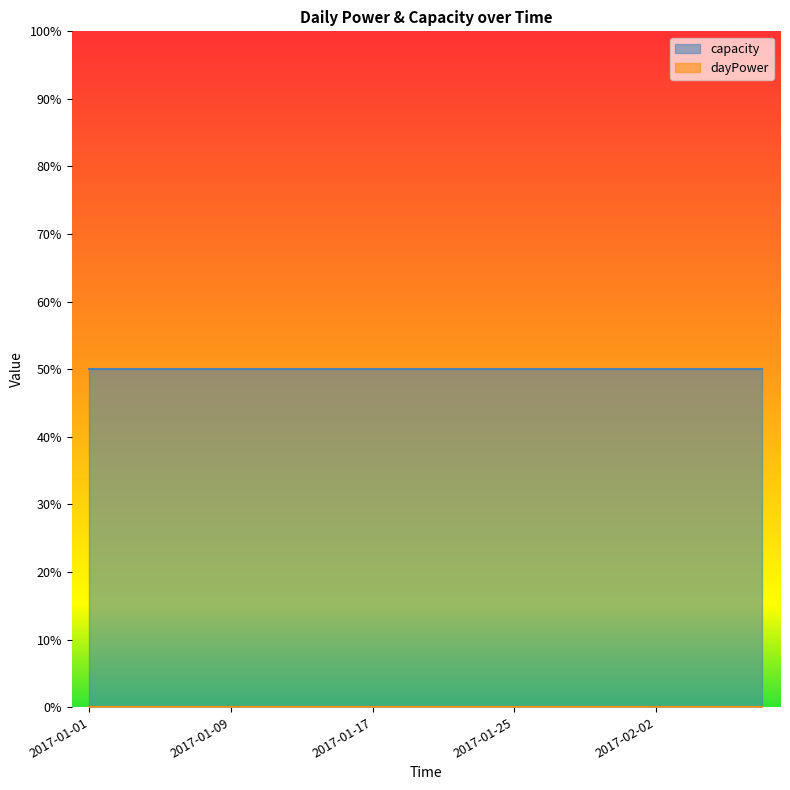

Reading right to left, what are all the values shown in this chart?

dayPower: 0	0	0	0	0	0	0	0	0	0	0	0	0	0	0	0	0	0	0	0
capacity: 50	50	50	50	50	50	50	50	50	50	50	50	50	50	50	50	50	50	50	50